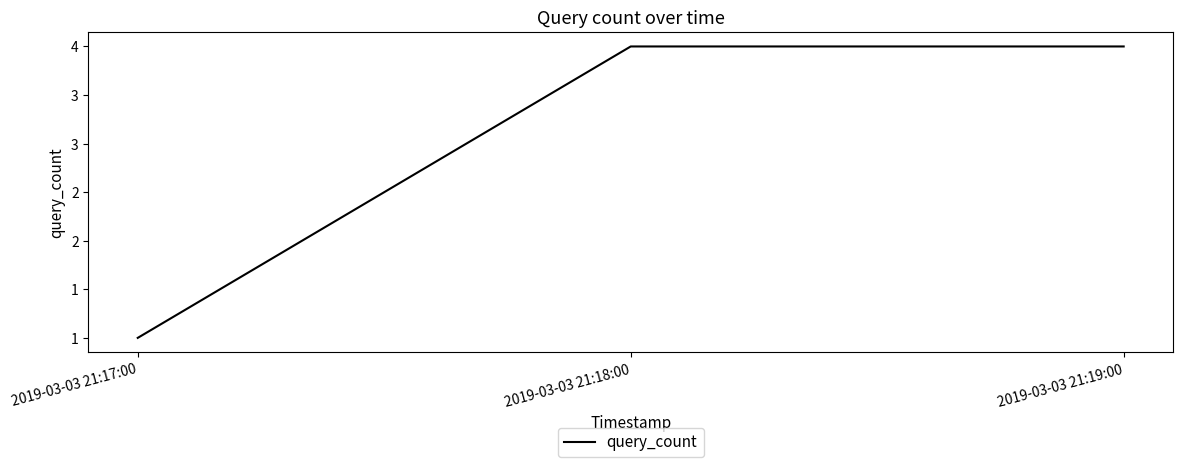

Reading left to right, what are all the values shown in this chart?

1	4	4